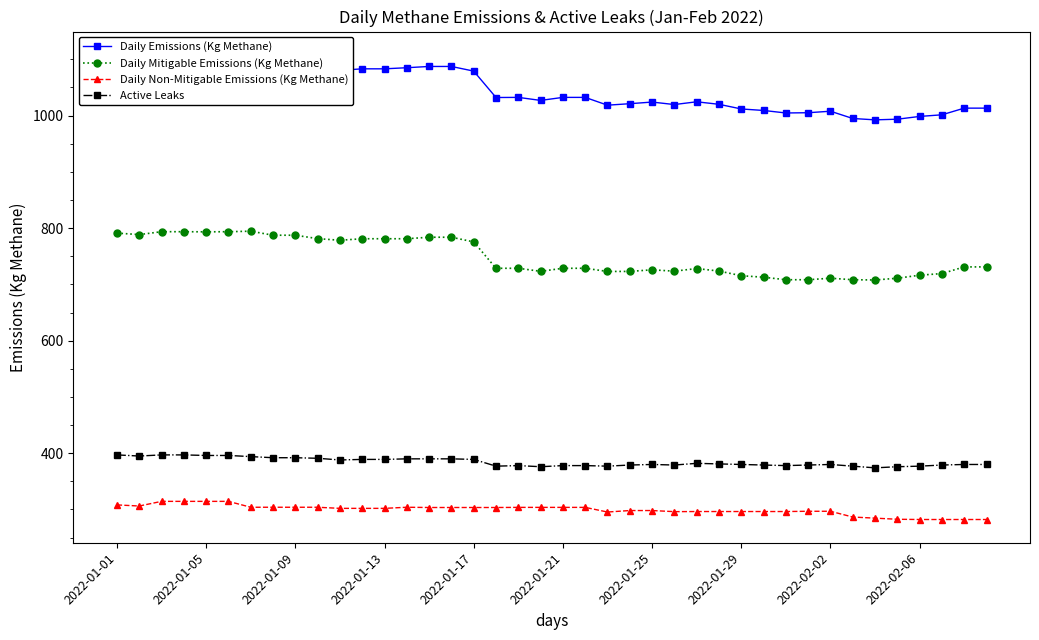

What is the highest value of the Daily Mitigable Emissions (Kg Methane) series?

794.6